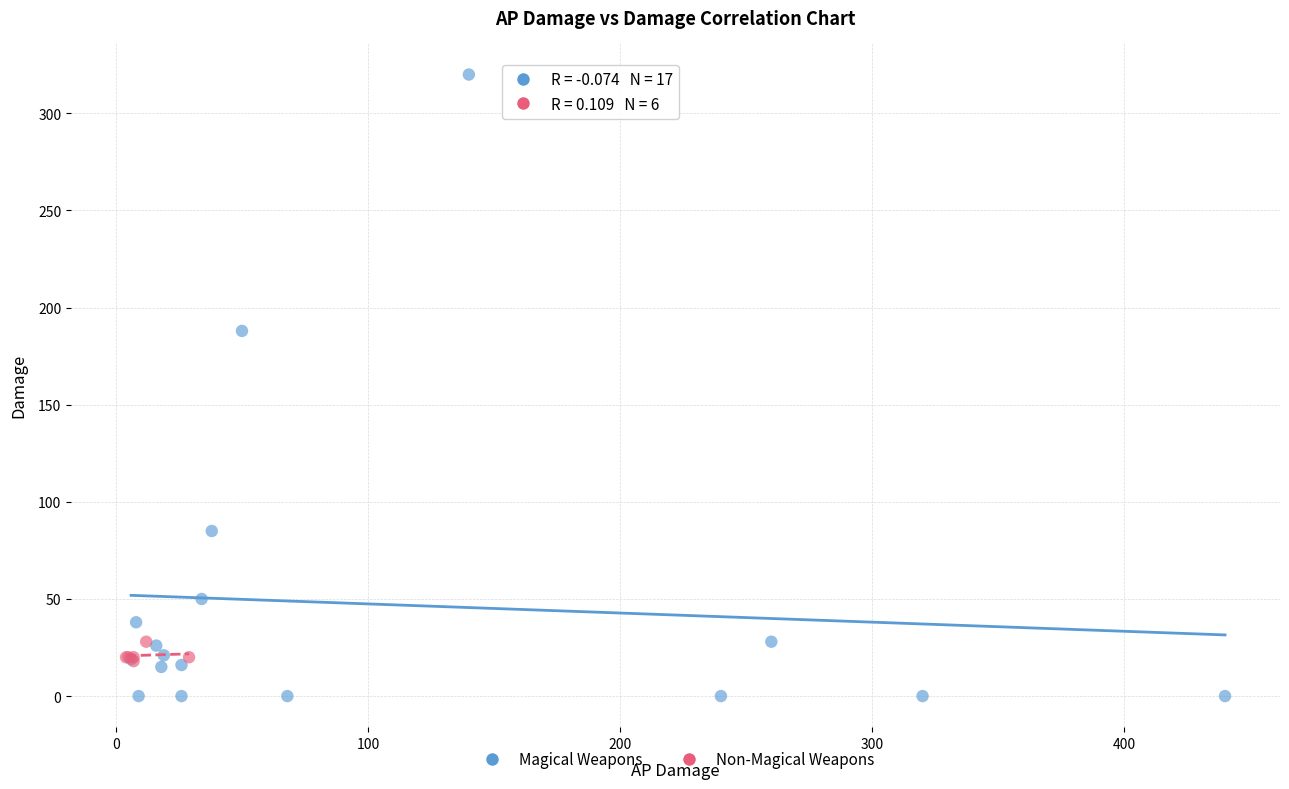

Which series contains the highest Y value?

Magical Weapons